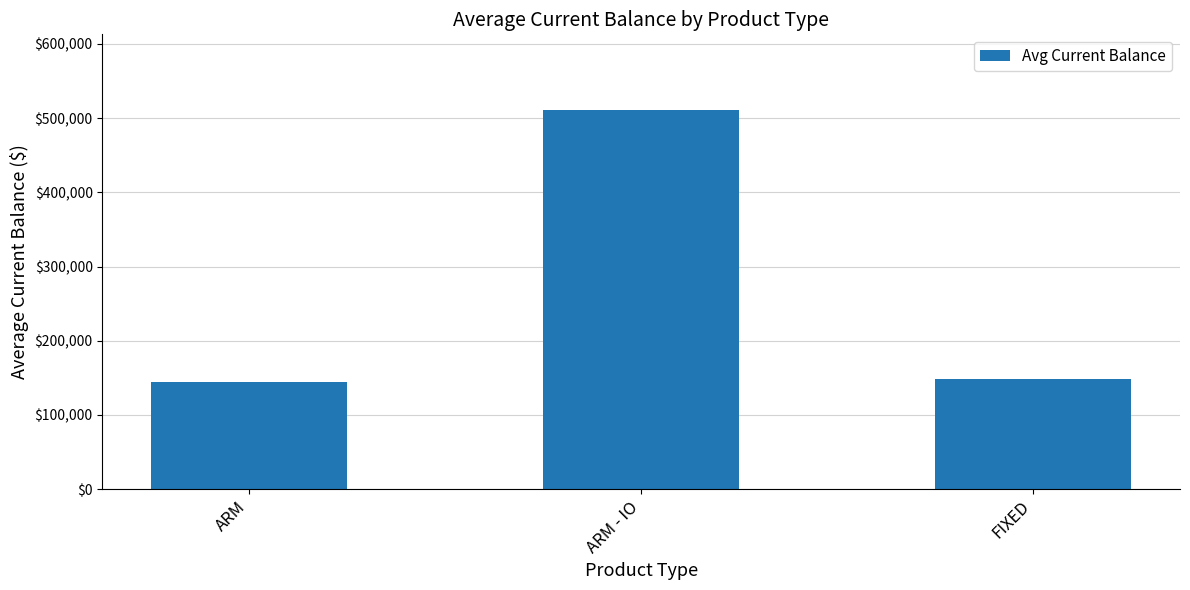

Reading right to left, extract all data points from this chart.

FIXED=147926.4	ARM - IO=510870.7	ARM=144392.3